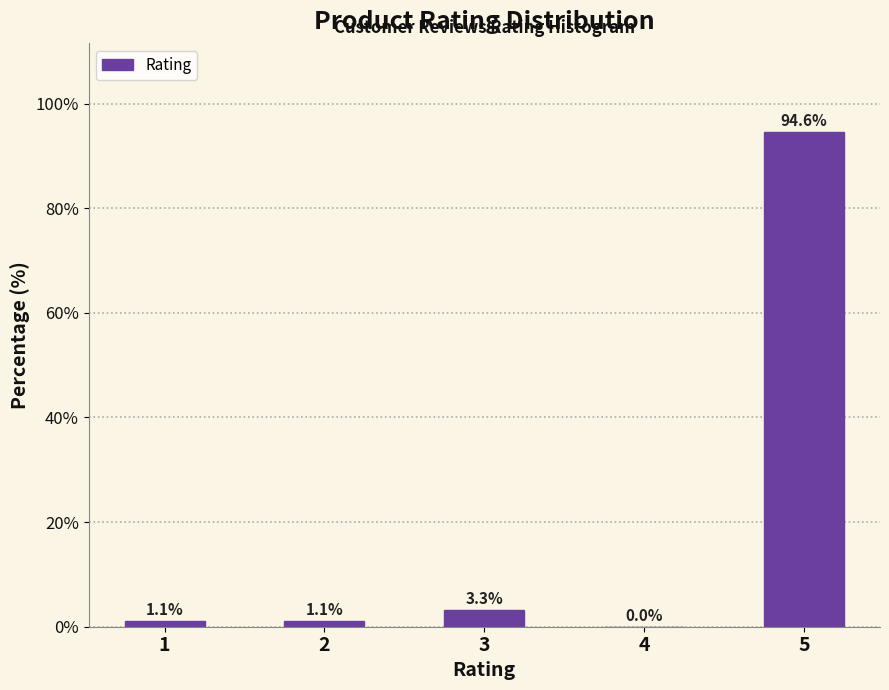

Reading right to left, transcribe all the data shown in this chart.

5=94.6	4=0.0	3=3.3	2=1.1	1=1.1